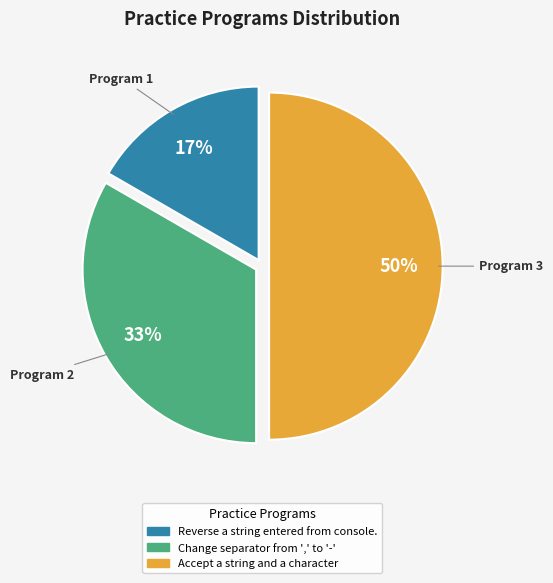

To the nearest percent, what is the average slice percentage?

33%